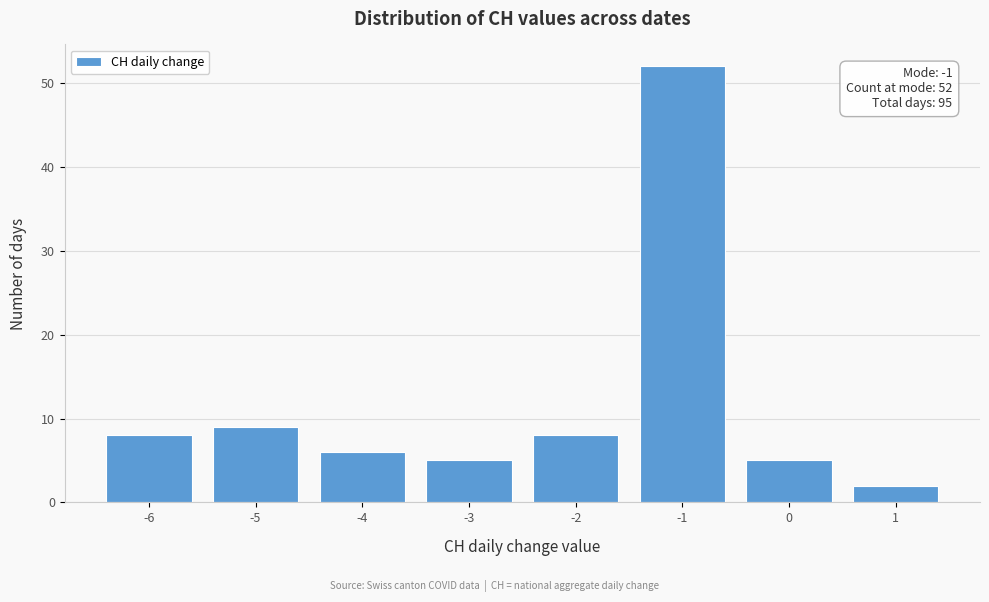

Which range on the x-axis has the tallest bar?

-1.5 to -0.5